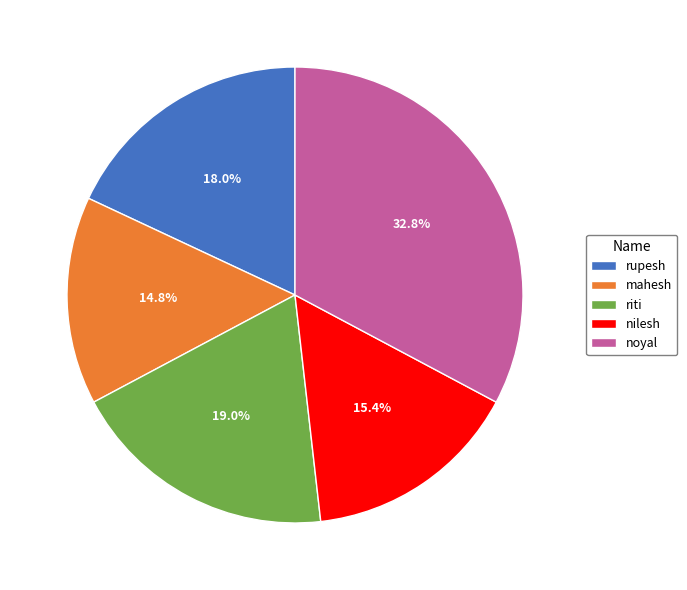

Is there any slice that represents more than half of the pie?

No